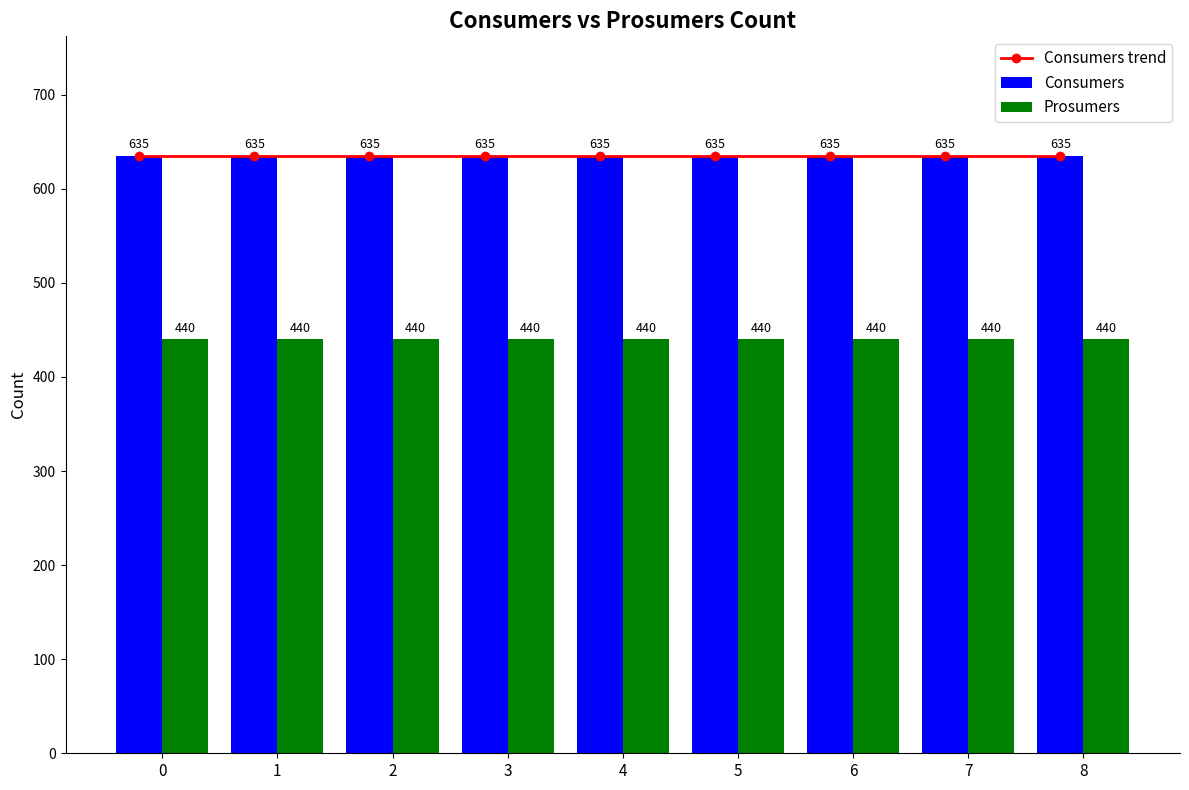

What is the spread (max minus min) of values at 7?

195